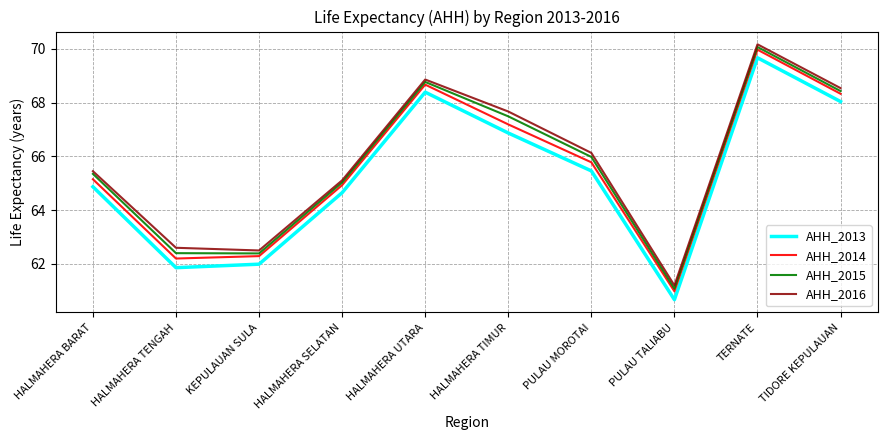

The AHH_2015 series shows 28.2 at TIDORE KEPULAUAN. True or false?

False